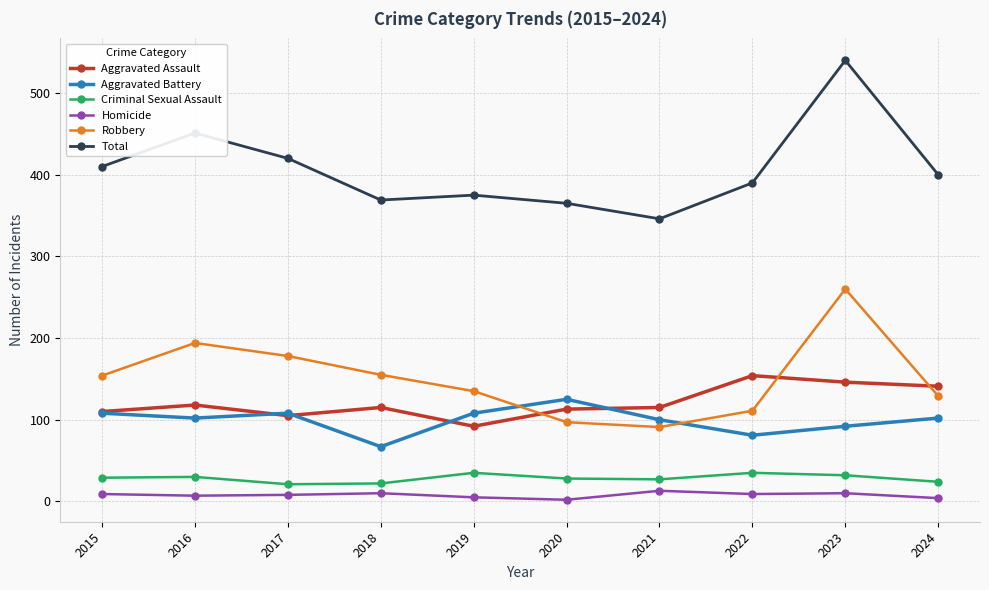

What is the value of the Robbery point at the 10th from the left?

129